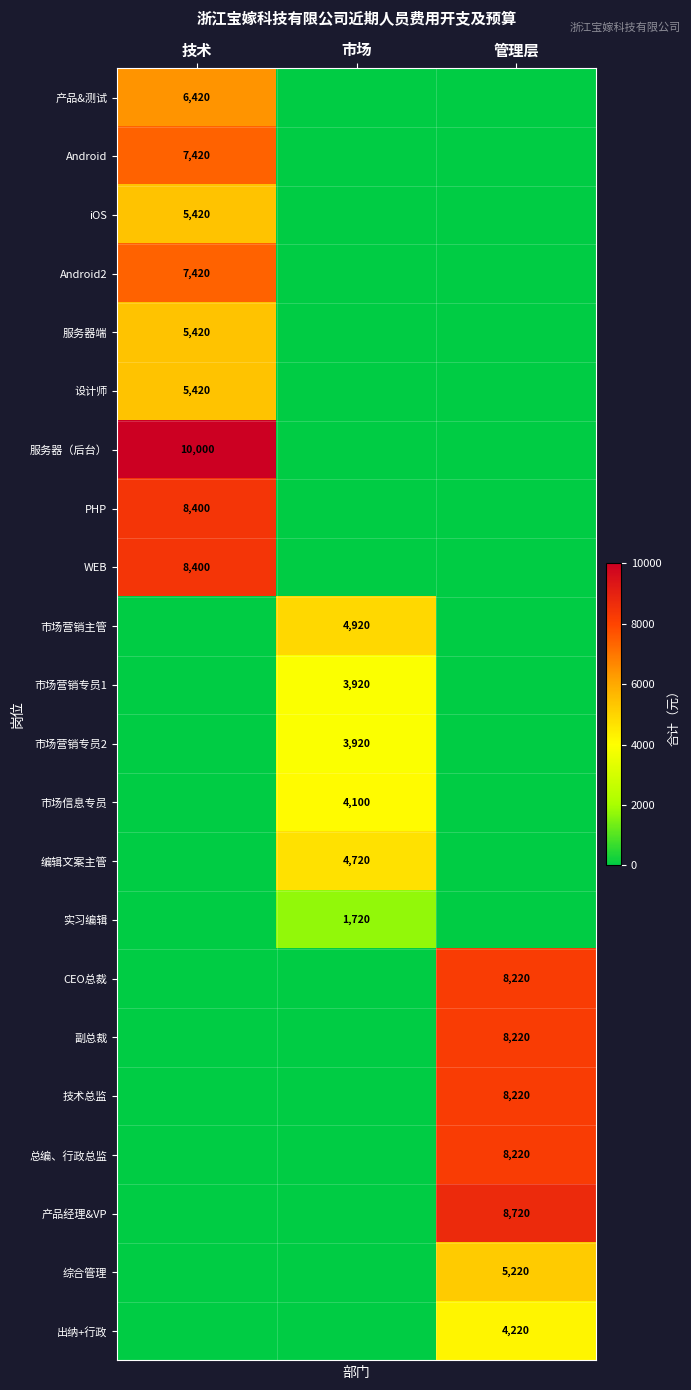

The value of CEO总裁 at 管理层 is 13932. True or false?

False